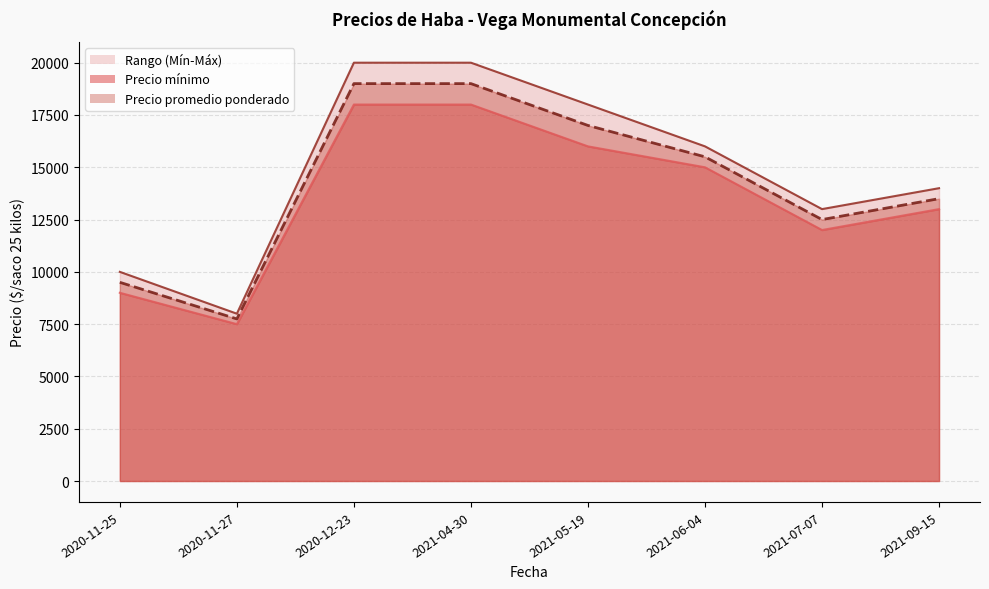

The Precio promedio ponderado series shows 12500 at 2021-07-07. True or false?

True